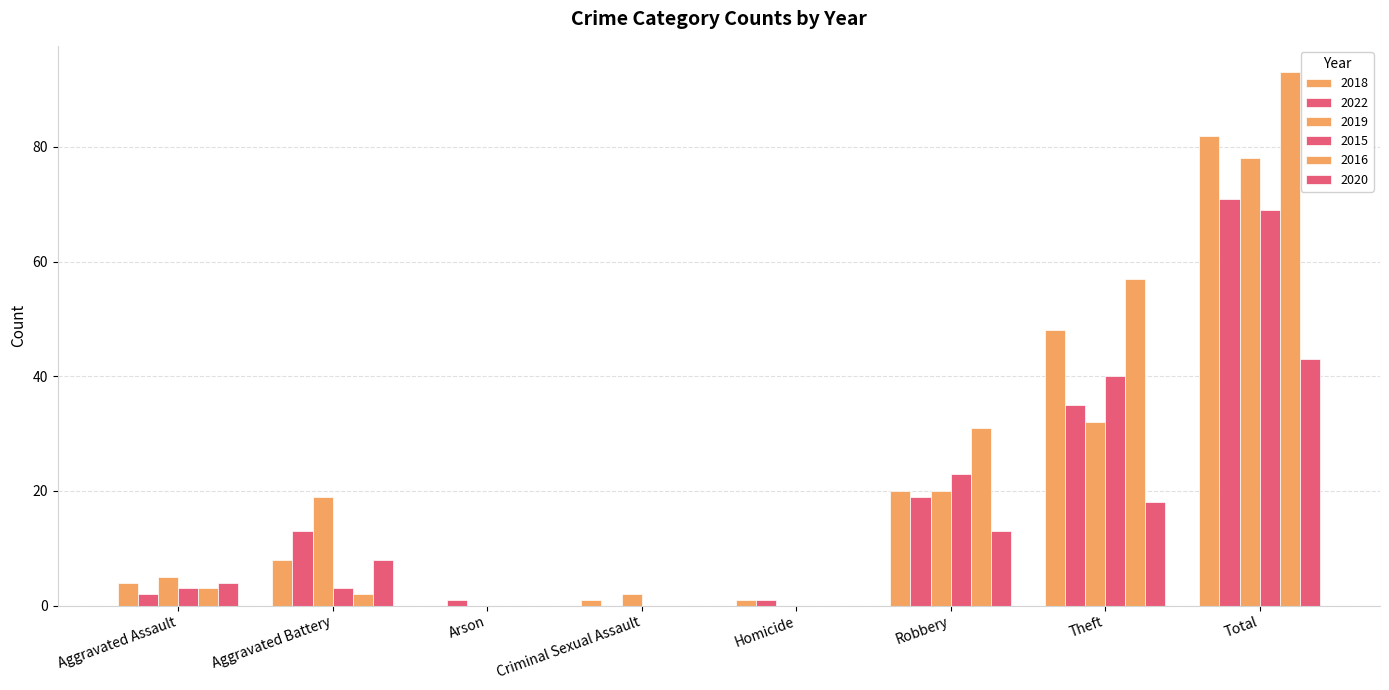

Reading left to right, what are all the values shown in this chart?

2018: 4	8	0	1	1	20	48	82
2022: 2	13	1	0	1	19	35	71
2019: 5	19	0	2	0	20	32	78
2015: 3	3	0	0	0	23	40	69
2016: 3	2	0	0	0	31	57	93
2020: 4	8	0	0	0	13	18	43